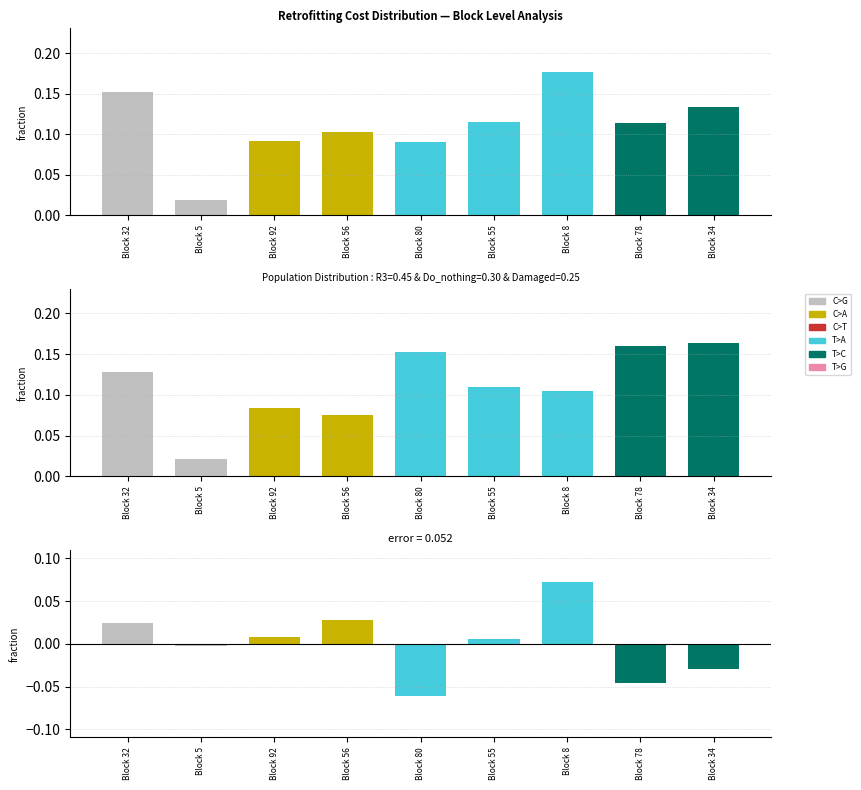

Reading left to right, transcribe all the data shown in this chart.

Retrofitting Cost: Block 32=0.2	Block 5=0.0	Block 92=0.1	Block 56=0.1	Block 80=0.1	Block 55=0.1	Block 8=0.2	Block 78=0.1	Block 34=0.1
Population Share: Block 32=0.1	Block 5=0.0	Block 92=0.1	Block 56=0.1	Block 80=0.2	Block 55=0.1	Block 8=0.1	Block 78=0.2	Block 34=0.2
Difference: Block 32=0.0	Block 5=-0.0	Block 92=0.0	Block 56=0.0	Block 80=-0.1	Block 55=0.0	Block 8=0.1	Block 78=-0.0	Block 34=-0.0